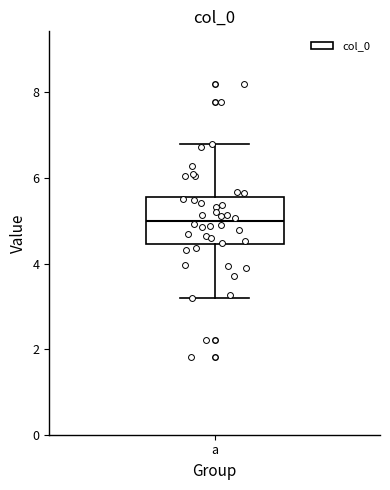

Read this box plot against the y-axis: the position of the median line, the range covered by the box, and the ends of both whiskers. The values are not printed on the chart, so give them approximately, as read against the axis.

median 5.0, box 4.4 to 5.6, whiskers 3.2 to 6.8